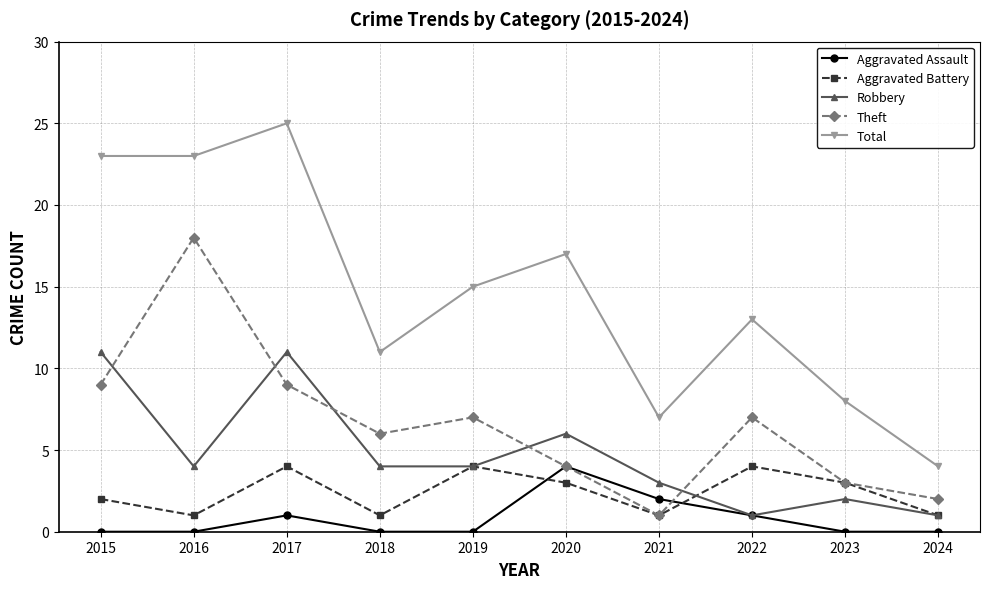

What is the value of the Aggravated Battery point at the 4th from the left?

1